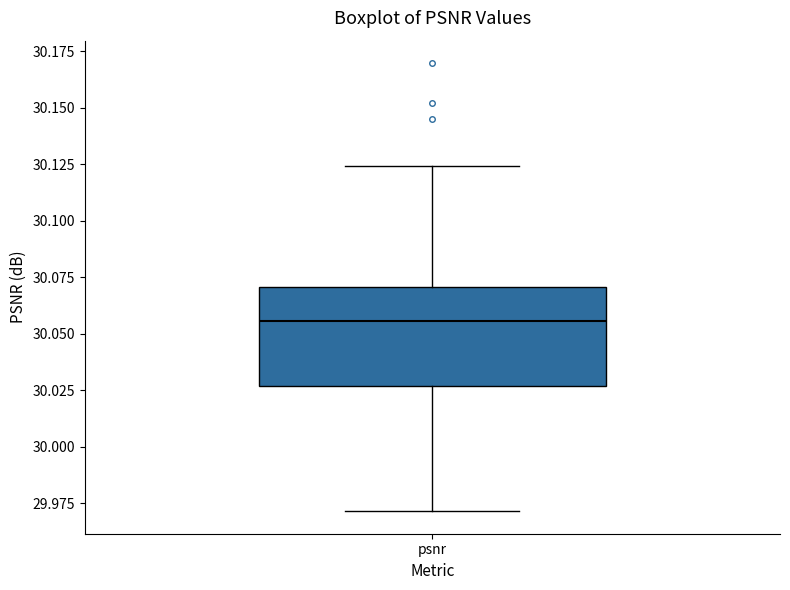

Read this box plot against the y-axis: the position of the median line, the range covered by the box, and the ends of both whiskers. The values are not printed on the chart, so give them approximately, as read against the axis.

median 30.055, box 30.025 to 30.070, whiskers 29.970 to 30.125